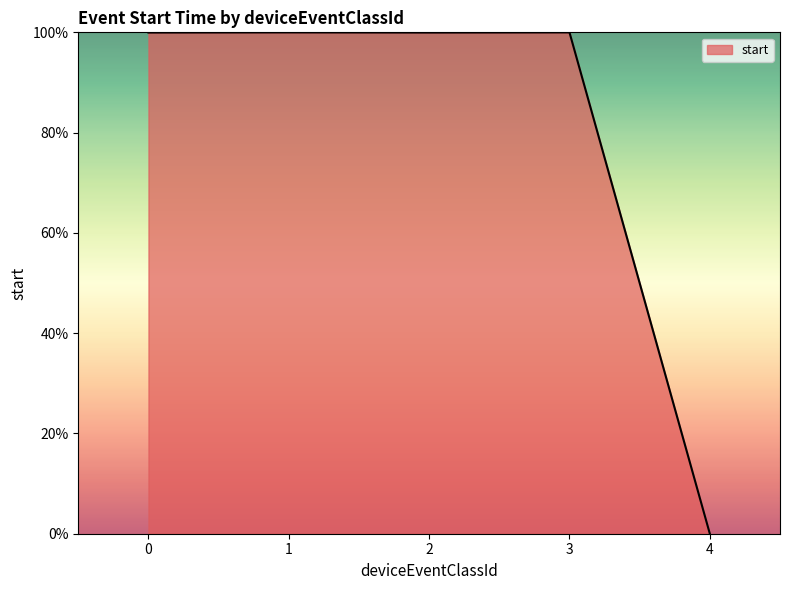

Approximately how many times larger is the value at 3 compared to 2?

1.0